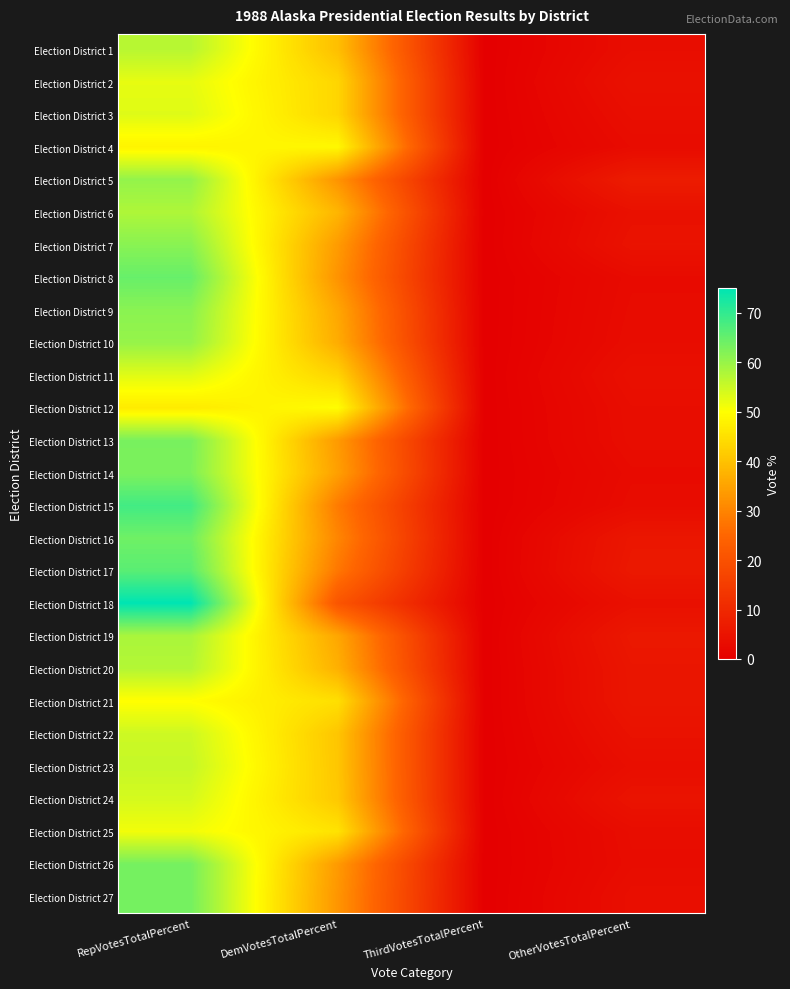

Reading left to right, what are all the values shown in this chart?

Election District 1: RepVotesTotalPercent=57.0	DemVotesTotalPercent=39.5	ThirdVotesTotalPercent=0.0	OtherVotesTotalPercent=3.5
Election District 2: RepVotesTotalPercent=52.4	DemVotesTotalPercent=43.3	ThirdVotesTotalPercent=0.0	OtherVotesTotalPercent=4.3
Election District 3: RepVotesTotalPercent=53.1	DemVotesTotalPercent=43.3	ThirdVotesTotalPercent=0.0	OtherVotesTotalPercent=3.6
Election District 4: RepVotesTotalPercent=48.1	DemVotesTotalPercent=48.9	ThirdVotesTotalPercent=0.0	OtherVotesTotalPercent=3.0
Election District 5: RepVotesTotalPercent=60.5	DemVotesTotalPercent=32.5	ThirdVotesTotalPercent=0.0	OtherVotesTotalPercent=7.0
Election District 6: RepVotesTotalPercent=57.8	DemVotesTotalPercent=38.0	ThirdVotesTotalPercent=0.0	OtherVotesTotalPercent=4.2
Election District 7: RepVotesTotalPercent=61.5	DemVotesTotalPercent=33.8	ThirdVotesTotalPercent=0.0	OtherVotesTotalPercent=4.7
Election District 8: RepVotesTotalPercent=64.8	DemVotesTotalPercent=32.4	ThirdVotesTotalPercent=0.0	OtherVotesTotalPercent=2.8
Election District 9: RepVotesTotalPercent=61.4	DemVotesTotalPercent=35.5	ThirdVotesTotalPercent=0.0	OtherVotesTotalPercent=3.0
Election District 10: RepVotesTotalPercent=60.2	DemVotesTotalPercent=36.5	ThirdVotesTotalPercent=0.0	OtherVotesTotalPercent=3.2
Election District 11: RepVotesTotalPercent=53.0	DemVotesTotalPercent=43.0	ThirdVotesTotalPercent=0.0	OtherVotesTotalPercent=4.0
Election District 12: RepVotesTotalPercent=46.8	DemVotesTotalPercent=49.7	ThirdVotesTotalPercent=0.0	OtherVotesTotalPercent=3.5
Election District 13: RepVotesTotalPercent=63.1	DemVotesTotalPercent=33.5	ThirdVotesTotalPercent=0.0	OtherVotesTotalPercent=3.4
Election District 14: RepVotesTotalPercent=62.7	DemVotesTotalPercent=34.5	ThirdVotesTotalPercent=0.0	OtherVotesTotalPercent=2.8
Election District 15: RepVotesTotalPercent=68.4	DemVotesTotalPercent=28.5	ThirdVotesTotalPercent=0.0	OtherVotesTotalPercent=3.1
Election District 16: RepVotesTotalPercent=64.1	DemVotesTotalPercent=30.2	ThirdVotesTotalPercent=0.0	OtherVotesTotalPercent=5.7
Election District 17: RepVotesTotalPercent=66.1	DemVotesTotalPercent=27.8	ThirdVotesTotalPercent=0.0	OtherVotesTotalPercent=6.1
Election District 18: RepVotesTotalPercent=75.0	DemVotesTotalPercent=20.9	ThirdVotesTotalPercent=0.0	OtherVotesTotalPercent=4.1
Election District 19: RepVotesTotalPercent=58.3	DemVotesTotalPercent=35.6	ThirdVotesTotalPercent=0.0	OtherVotesTotalPercent=6.1
Election District 20: RepVotesTotalPercent=57.3	DemVotesTotalPercent=37.2	ThirdVotesTotalPercent=0.0	OtherVotesTotalPercent=5.5
Election District 21: RepVotesTotalPercent=49.8	DemVotesTotalPercent=44.8	ThirdVotesTotalPercent=0.0	OtherVotesTotalPercent=5.4
Election District 22: RepVotesTotalPercent=54.9	DemVotesTotalPercent=40.6	ThirdVotesTotalPercent=0.0	OtherVotesTotalPercent=4.5
Election District 23: RepVotesTotalPercent=55.6	DemVotesTotalPercent=40.7	ThirdVotesTotalPercent=0.0	OtherVotesTotalPercent=3.7
Election District 24: RepVotesTotalPercent=54.1	DemVotesTotalPercent=41.1	ThirdVotesTotalPercent=0.0	OtherVotesTotalPercent=4.9
Election District 25: RepVotesTotalPercent=51.2	DemVotesTotalPercent=45.5	ThirdVotesTotalPercent=0.0	OtherVotesTotalPercent=3.3
Election District 26: RepVotesTotalPercent=63.3	DemVotesTotalPercent=33.5	ThirdVotesTotalPercent=0.0	OtherVotesTotalPercent=3.1
Election District 27: RepVotesTotalPercent=63.5	DemVotesTotalPercent=32.8	ThirdVotesTotalPercent=0.0	OtherVotesTotalPercent=3.7